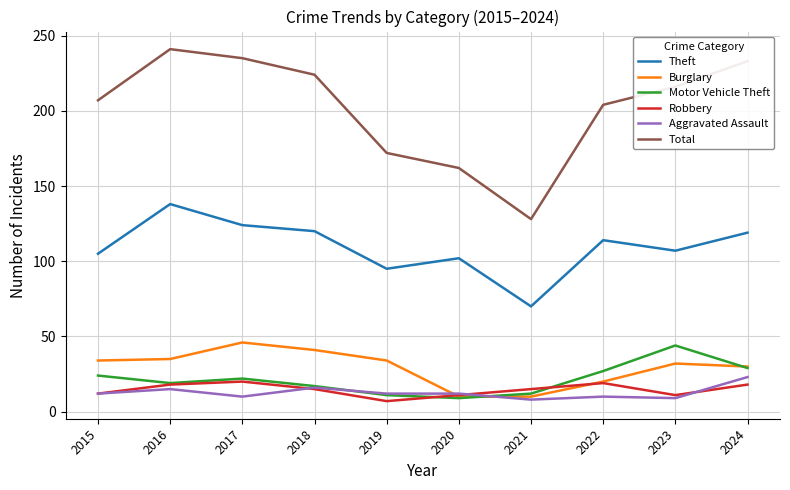

At which label is Total closest to 184?

2019